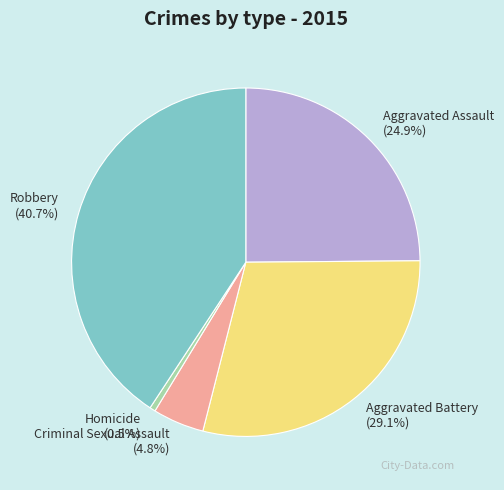

Is it true that Robbery is 41% of the pie?

True